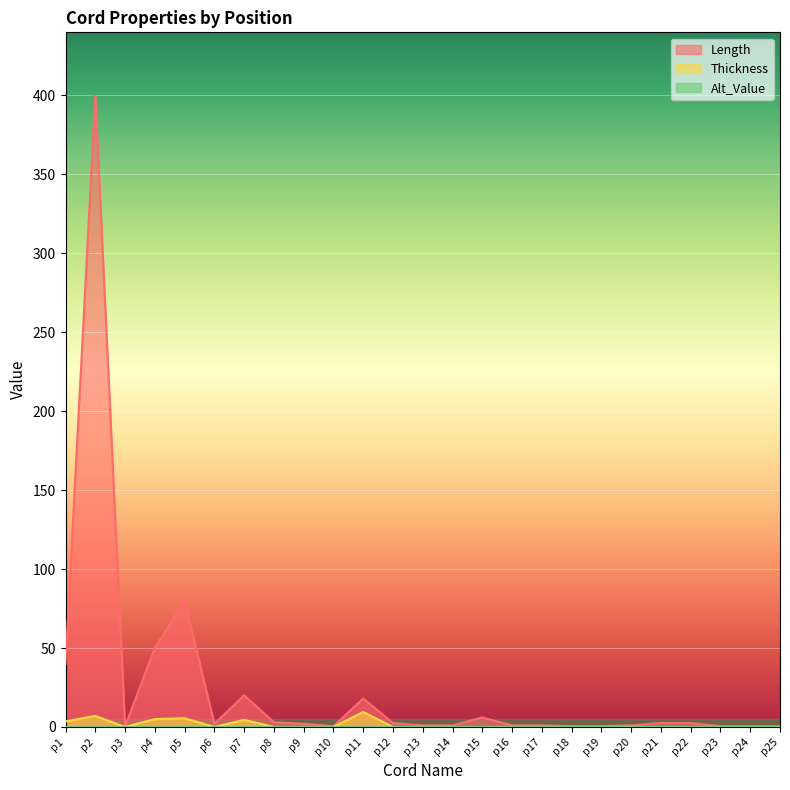

Is it true that Thickness equals -4.7 at p21?

False